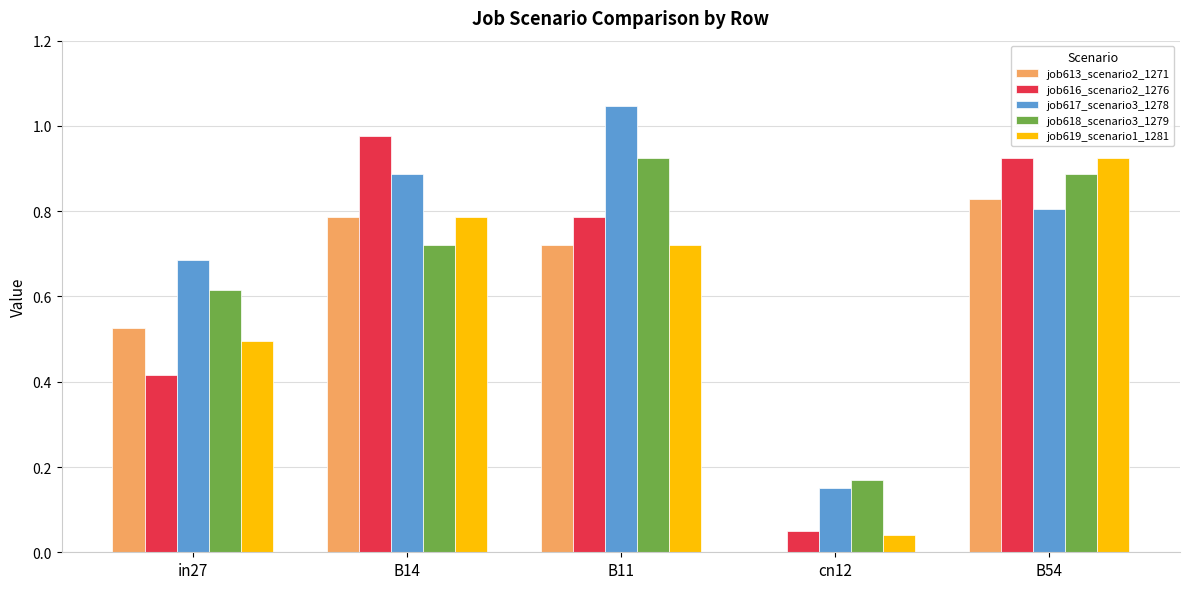

Is the value of job618_scenario3_1279 at B11 greater than the value of job613_scenario2_1271 at B14?

Yes